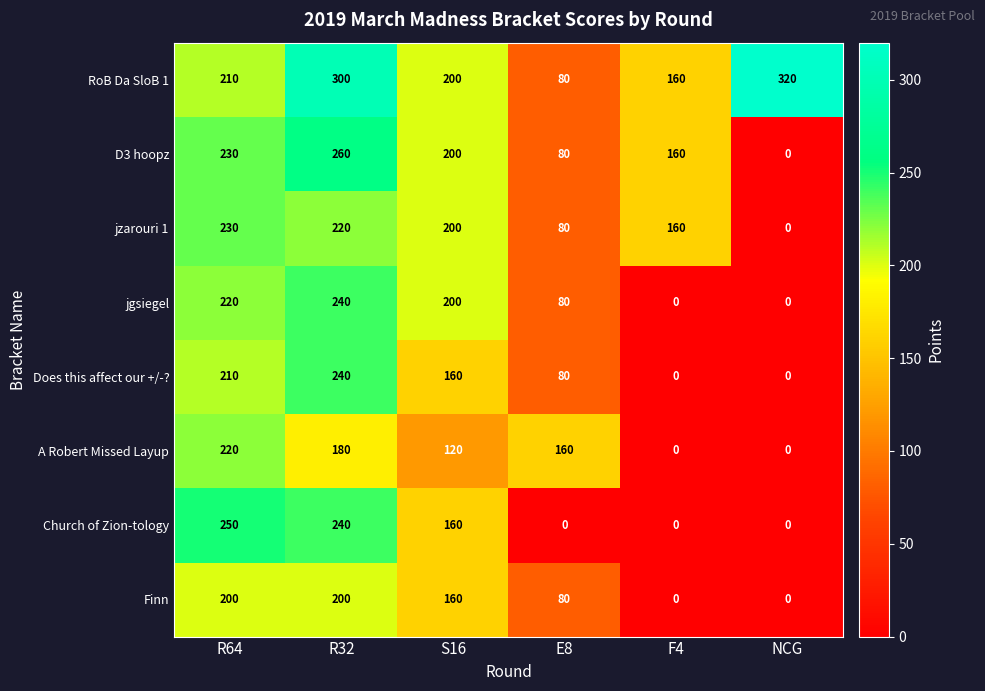

Between R64 and R32, which series saw the biggest shift?

RoB Da SloB 1